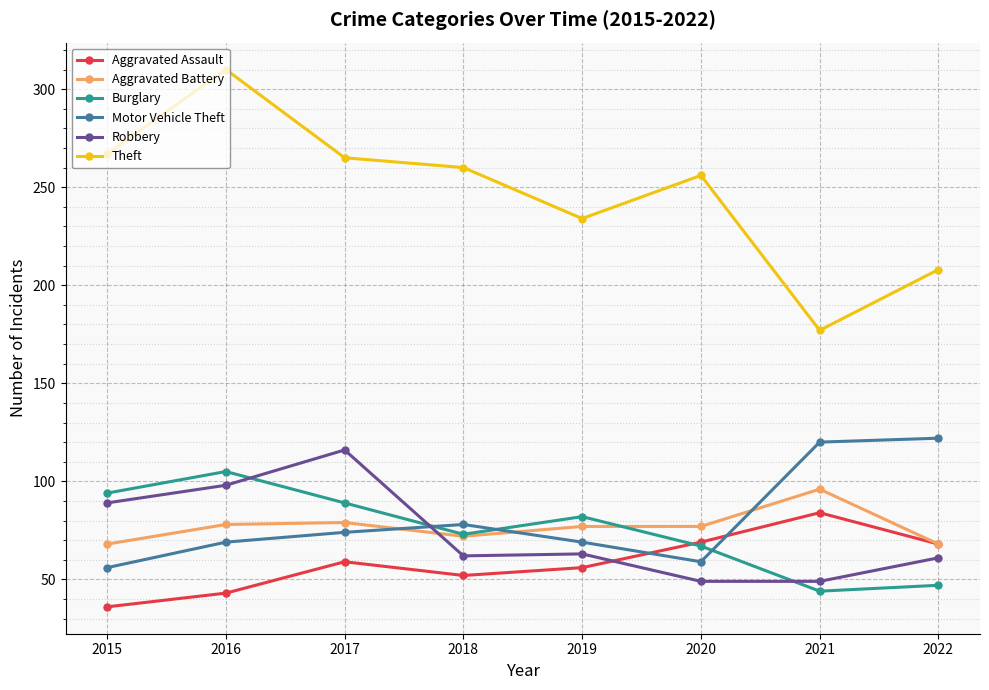

What is the highest value of the Theft series?

310